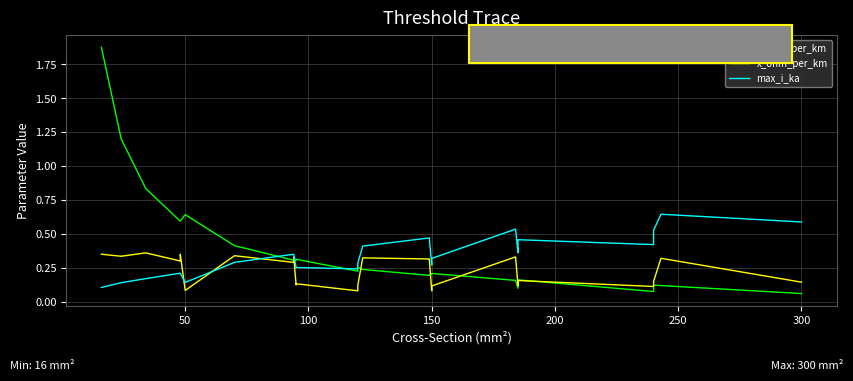

Is it true that x_ohm_per_km equals 0.3 at 23?

False